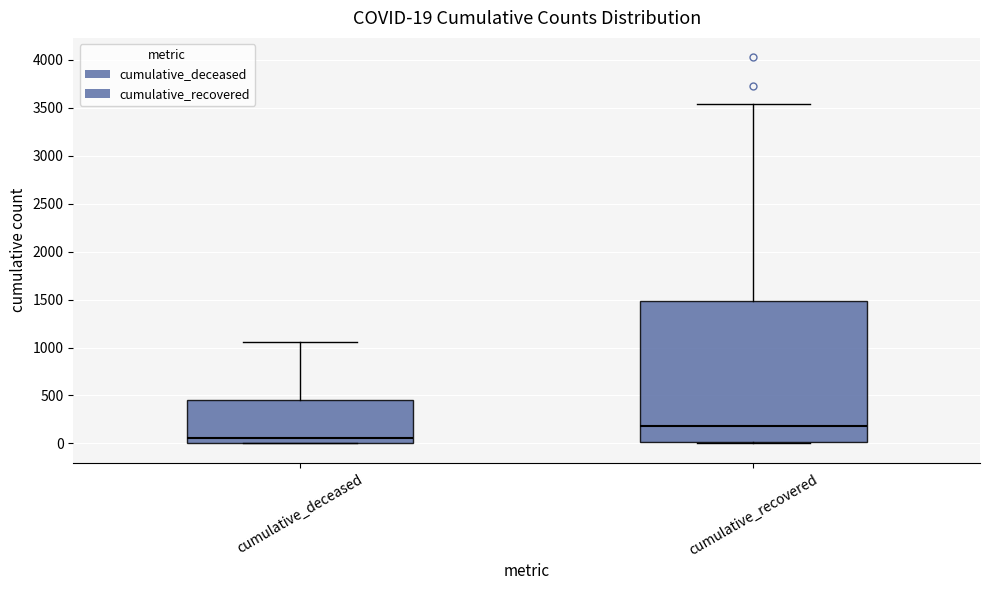

Comparing the boxes themselves (not the whiskers), which one is the tallest?

cumulative_recovered